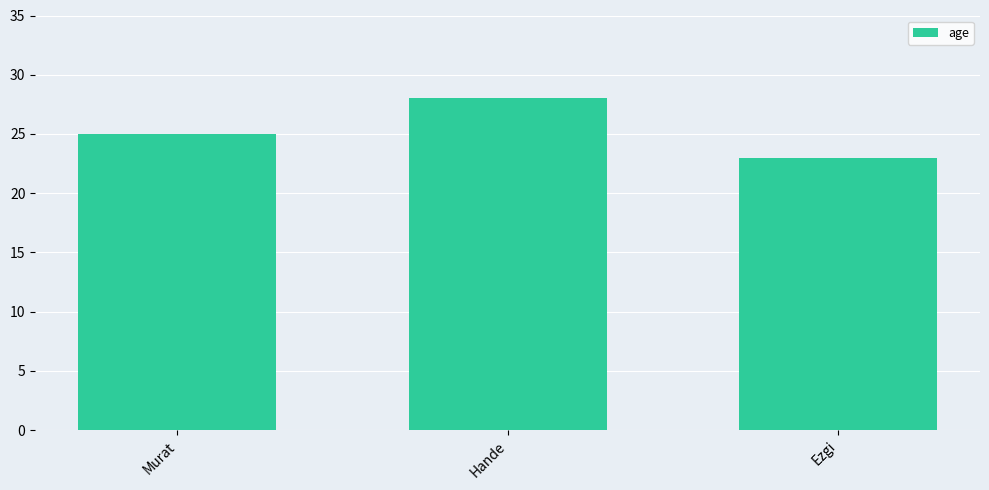

Reading right to left, extract all data points from this chart.

23	28	25